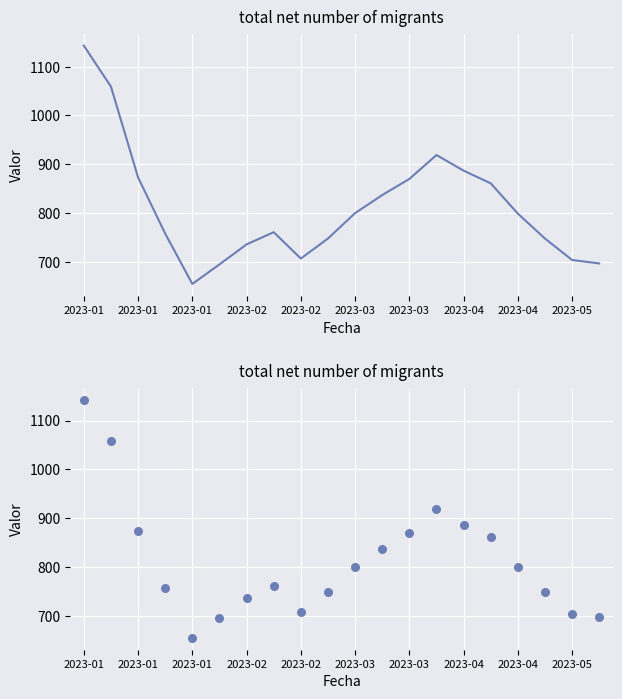

Between 15 and 16, which is larger?

15